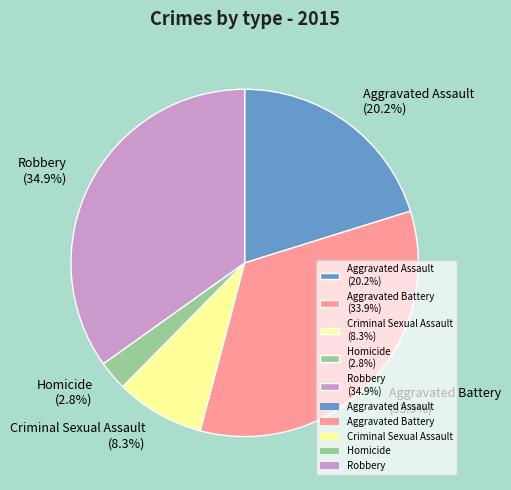

Does Aggravated Assault represent more than half of the total?

No